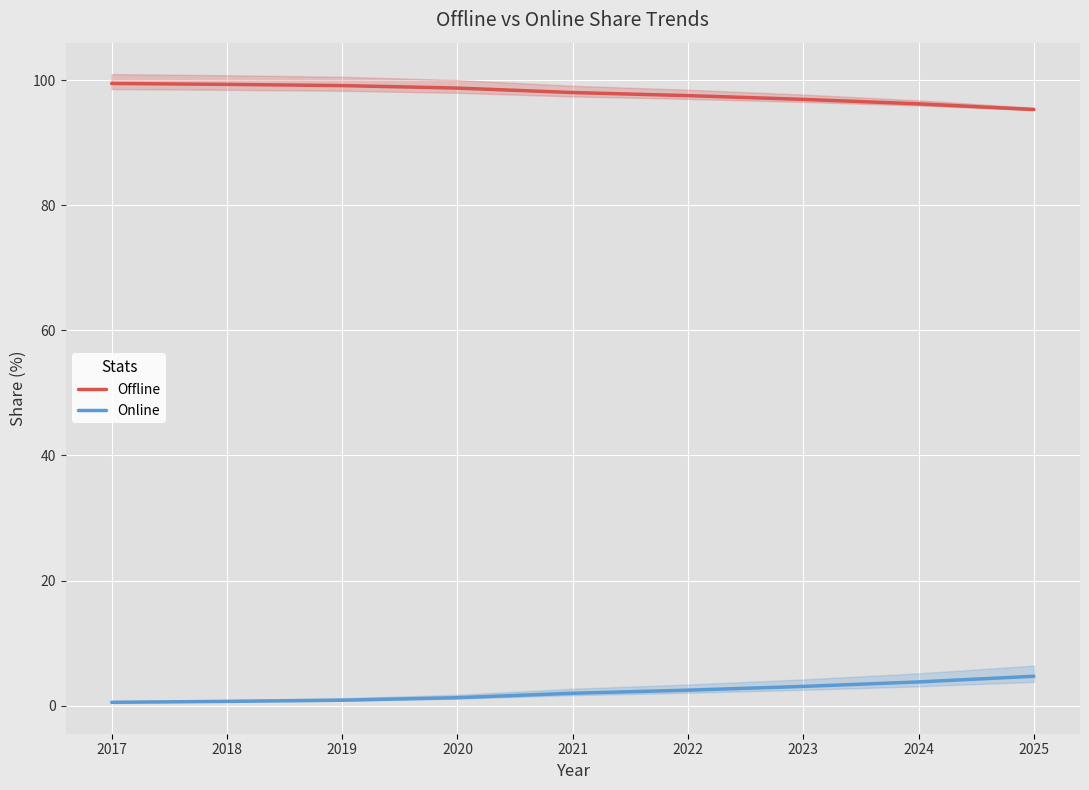

How many data points in Offline are less than 97?

3